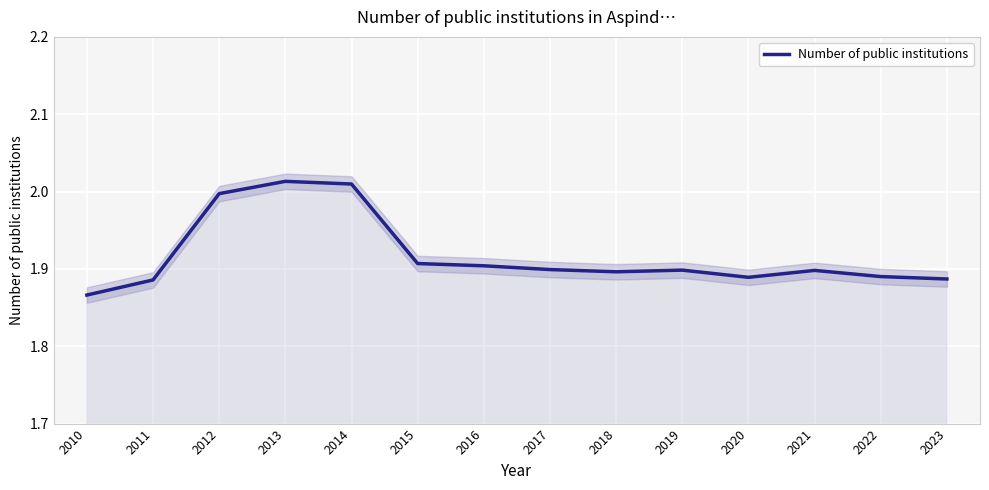

What is the sum of the values at 2016 and 2023?

3.8